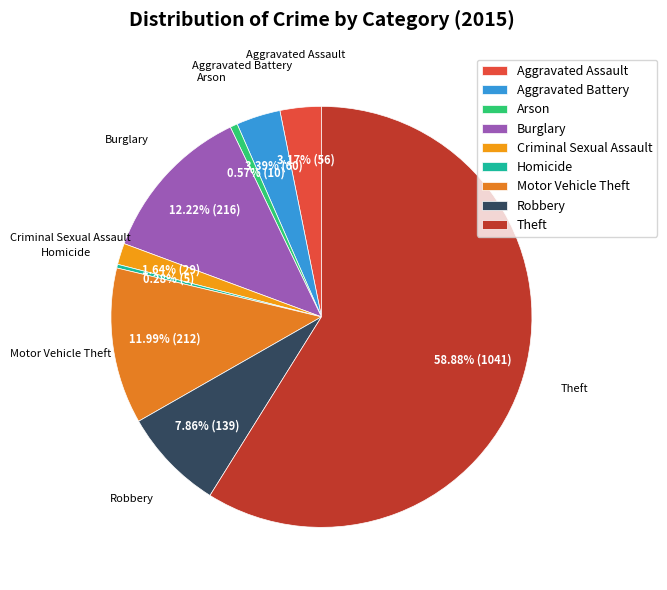

True or false: Motor Vehicle Theft accounts for 24% of the total.

False